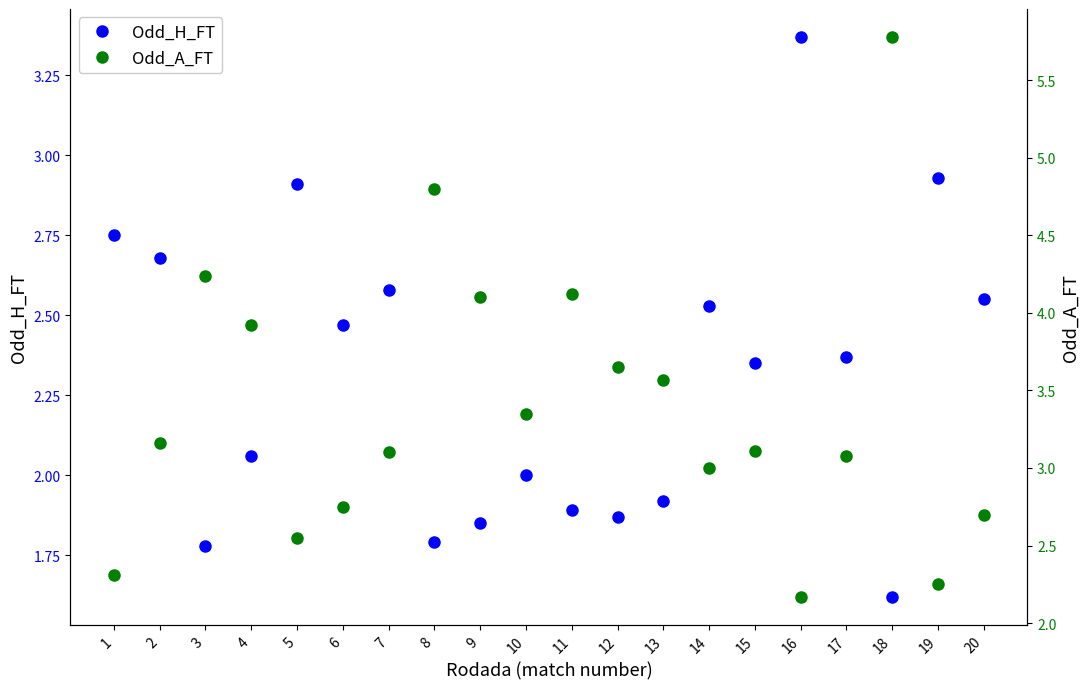

Where does the Odd_H_FT series first go above 2?

1